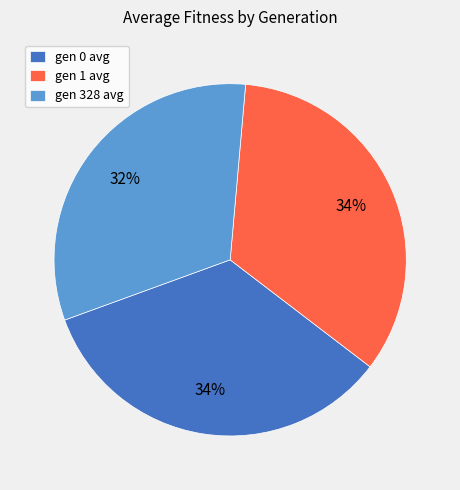

Is there a majority slice in this chart?

No